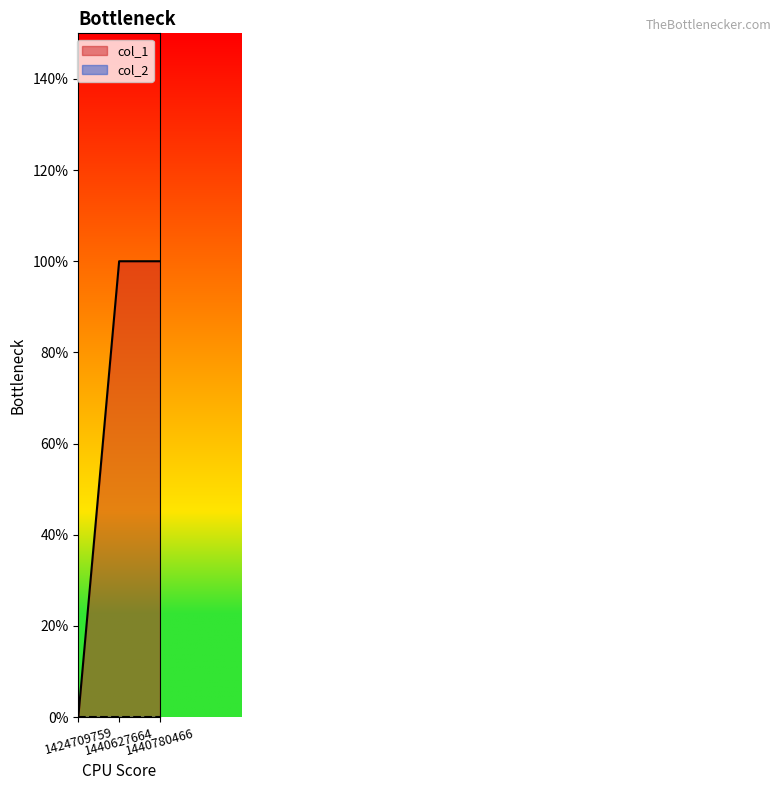

What is the greatest value displayed?

1